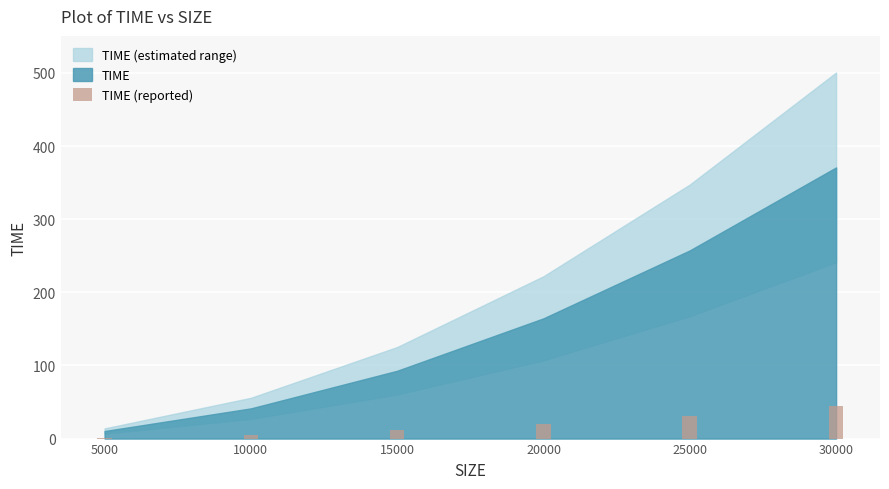

What is the maximum value shown in the chart?

44.5